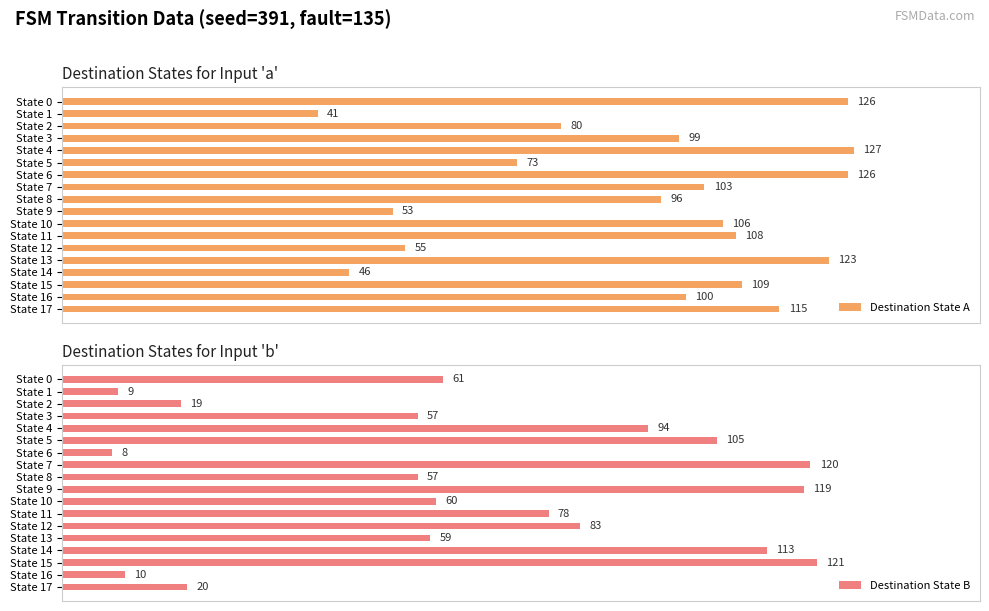

How many bars are there in total?

36